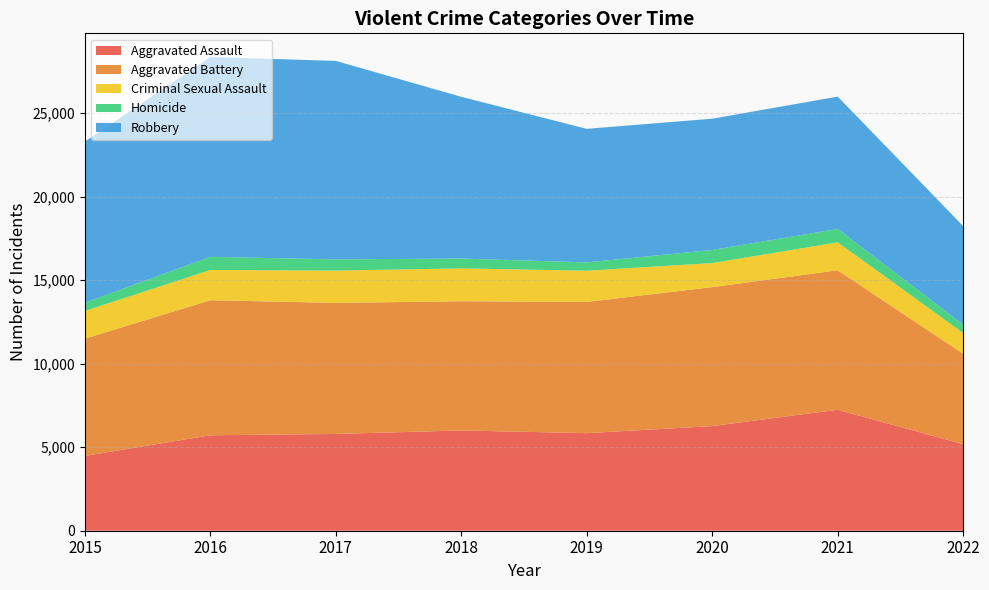

Reading left to right, what are all the values shown in this chart?

Aggravated Assault: 4480	5712	5793	6001	5840	6263	7241	5180
Aggravated Battery: 7018	8085	7845	7735	7857	8319	8348	5412
Criminal Sexual Assault: 1658	1811	1932	1967	1866	1440	1673	1241
Homicide: 496	786	672	589	498	785	801	501
Robbery: 9638	11960	11880	9679	7994	7855	7920	5899